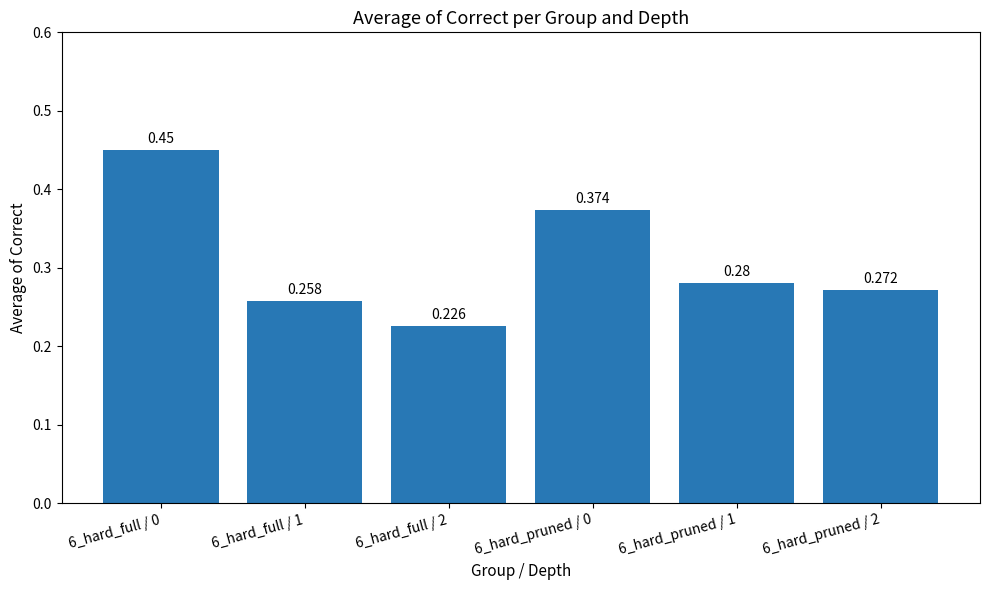

Rank the categories by value from lowest to highest.

6_hard_full / 2, 6_hard_full / 1, 6_hard_pruned / 2, 6_hard_pruned / 1, 6_hard_pruned / 0, 6_hard_full / 0